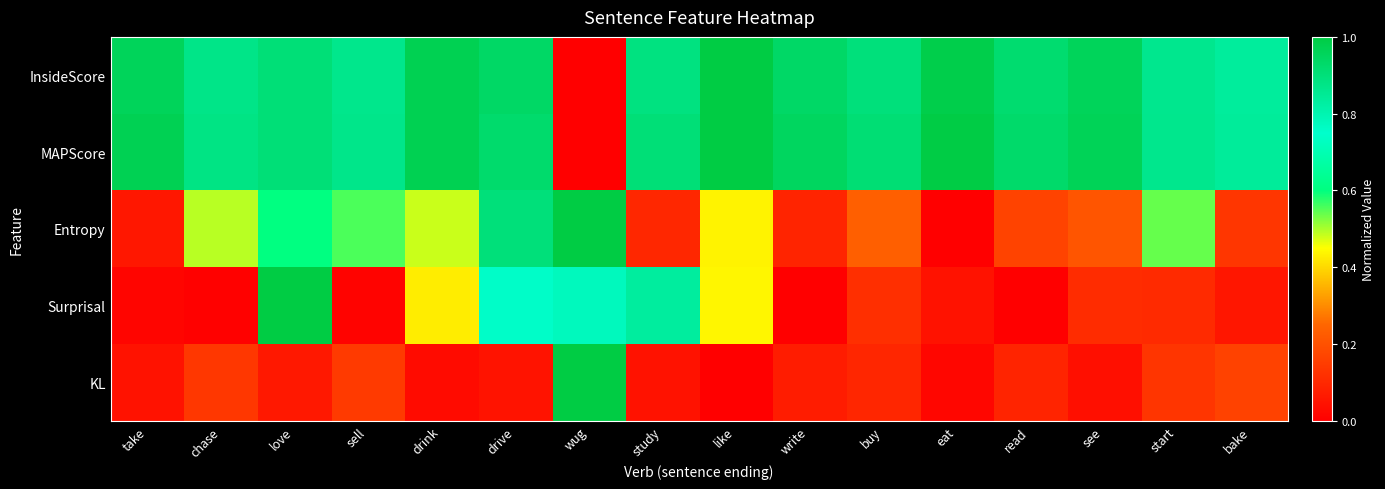

Rank the series by their maximum value, from lowest to highest.

InsideScore, MAPScore, Entropy, Surprisal, KL